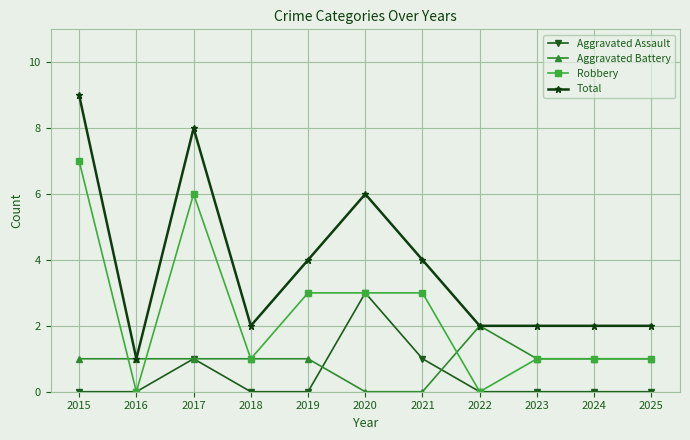

Which series has the largest total across all categories?

Total